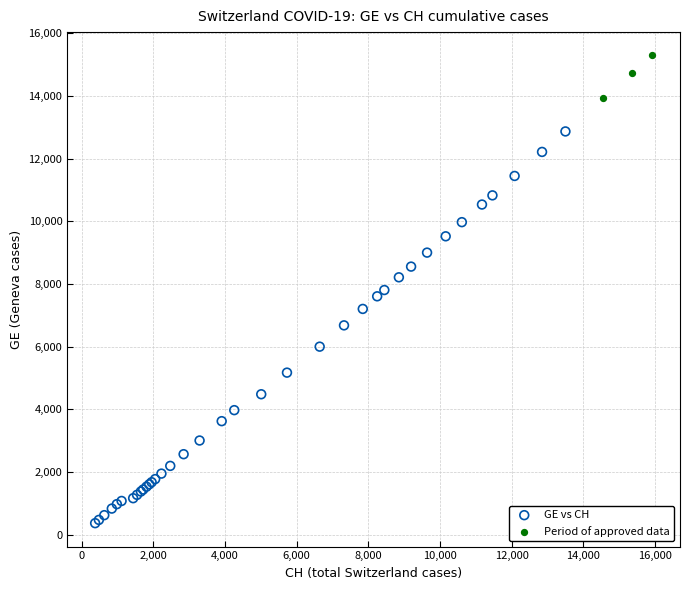

Which series contains the highest Y value?

Period of approved data